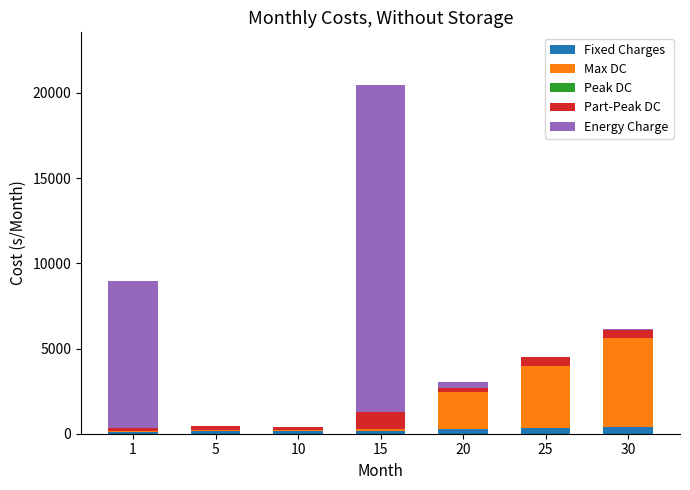

At which category is the sum across all series the highest?

15